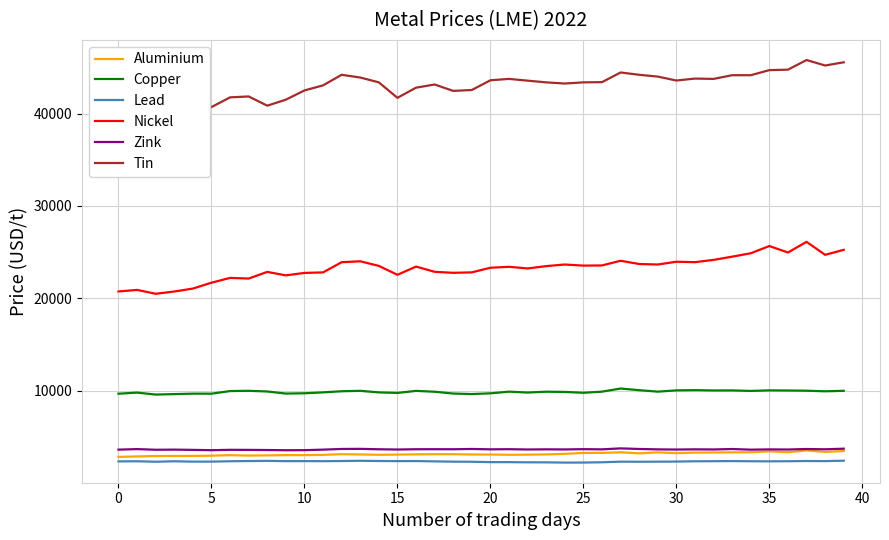

Which series changed the most between 35 and 39?

Tin